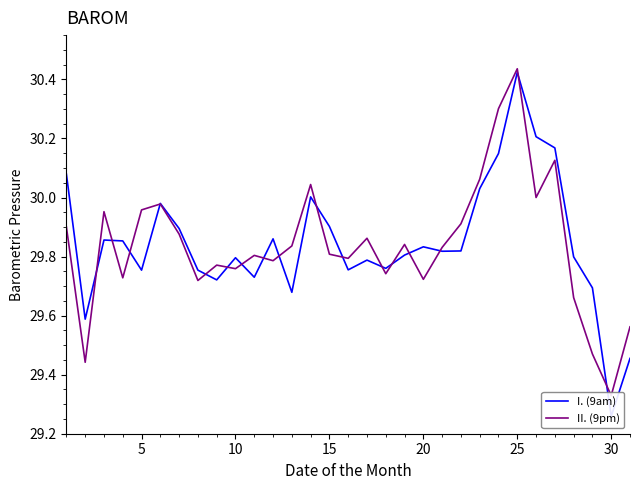

How many data points does each series have?

31